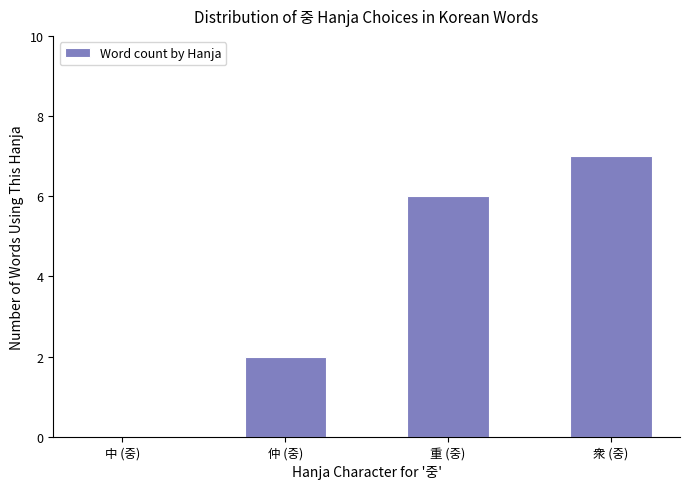

What is the change in value from 中 (중) to 衆 (중)?

+7